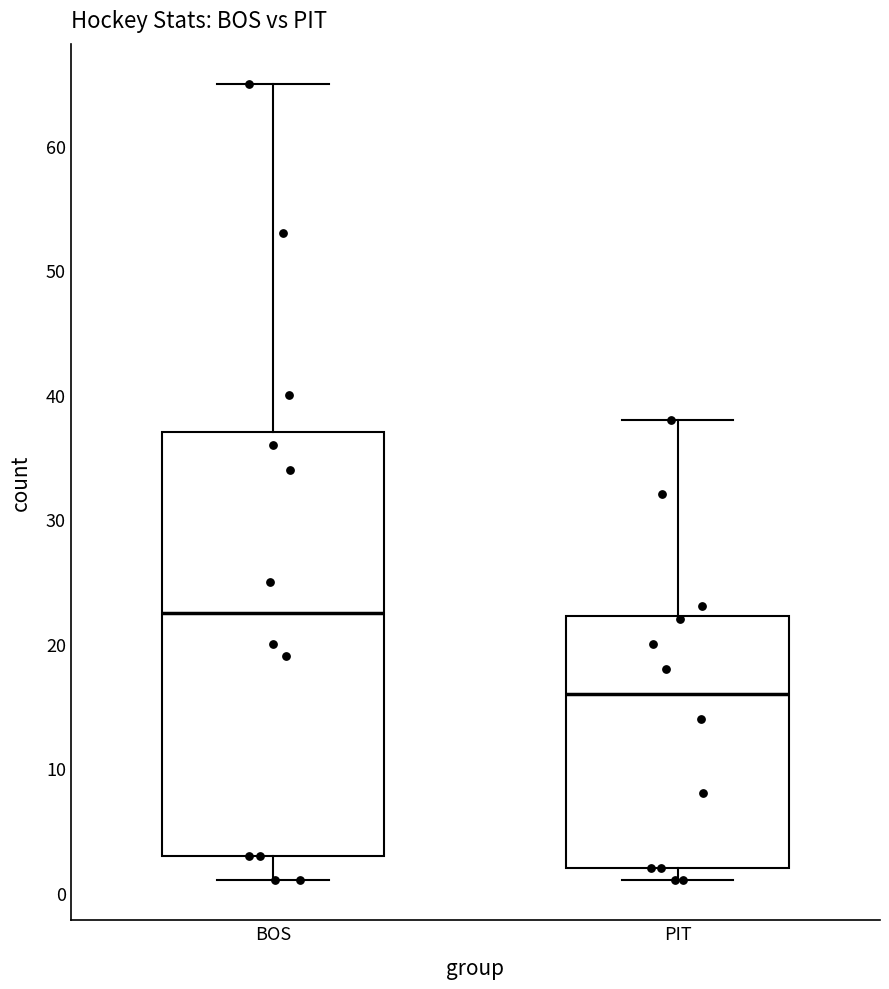

Reading left to right, read every box against the y-axis: the position of its median line, the range the box covers, and the ends of its whiskers. The values are not printed on the chart, so give them approximately, as read against the axis.

BOS: median 23, box 3 to 37, whiskers 1 to 65
PIT: median 16, box 2 to 22, whiskers 1 to 38